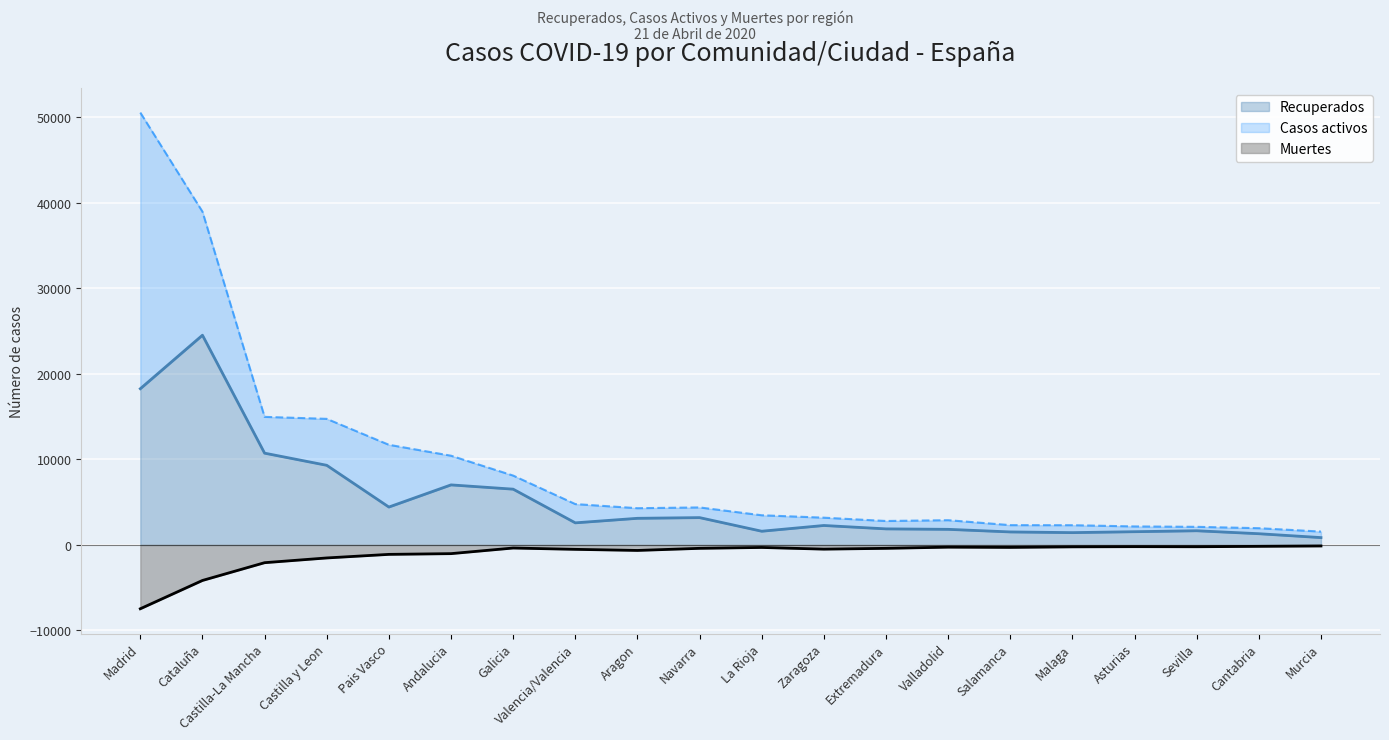

How many categories are shown in the chart?

20